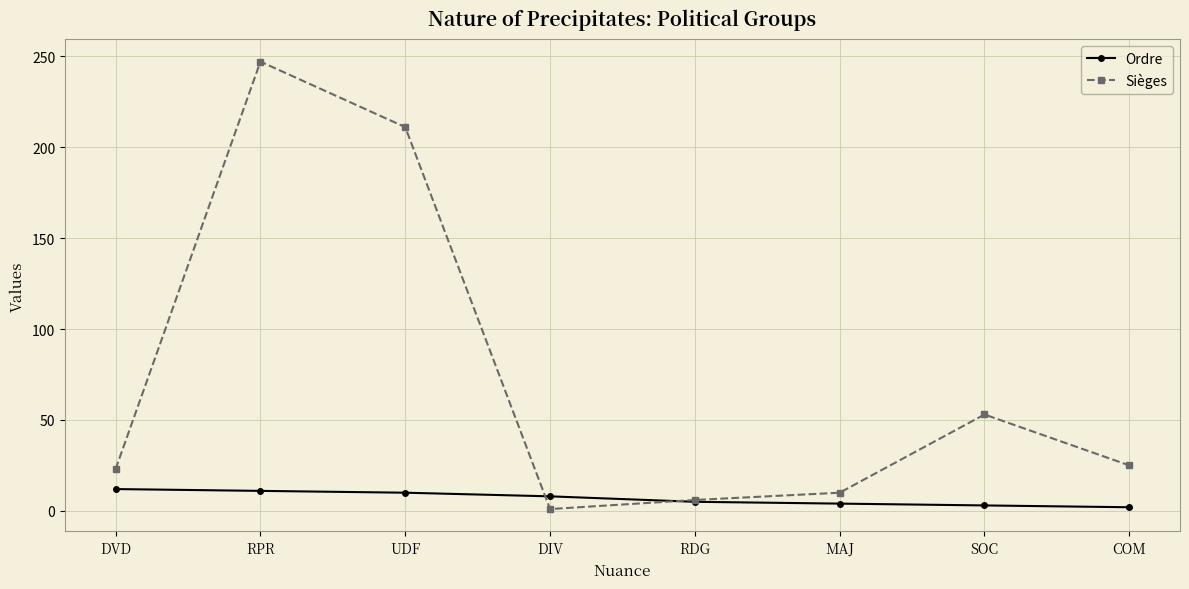

What is the minimum value for Sièges?

1